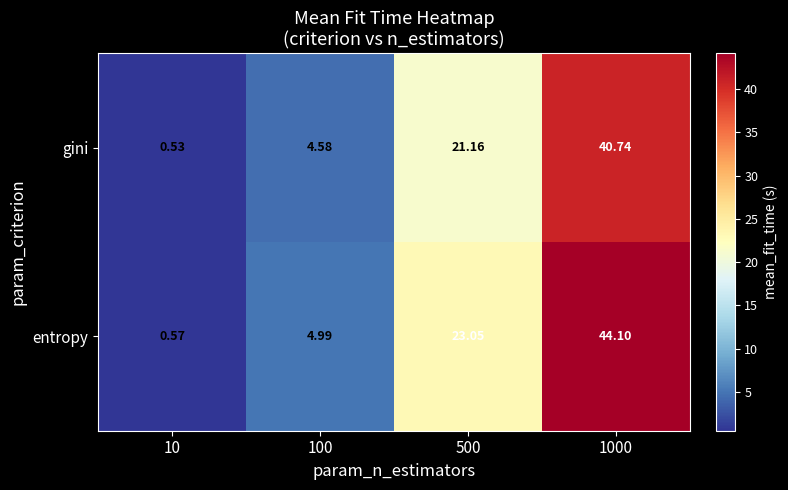

Which series changed the most between 10 and 1000?

entropy